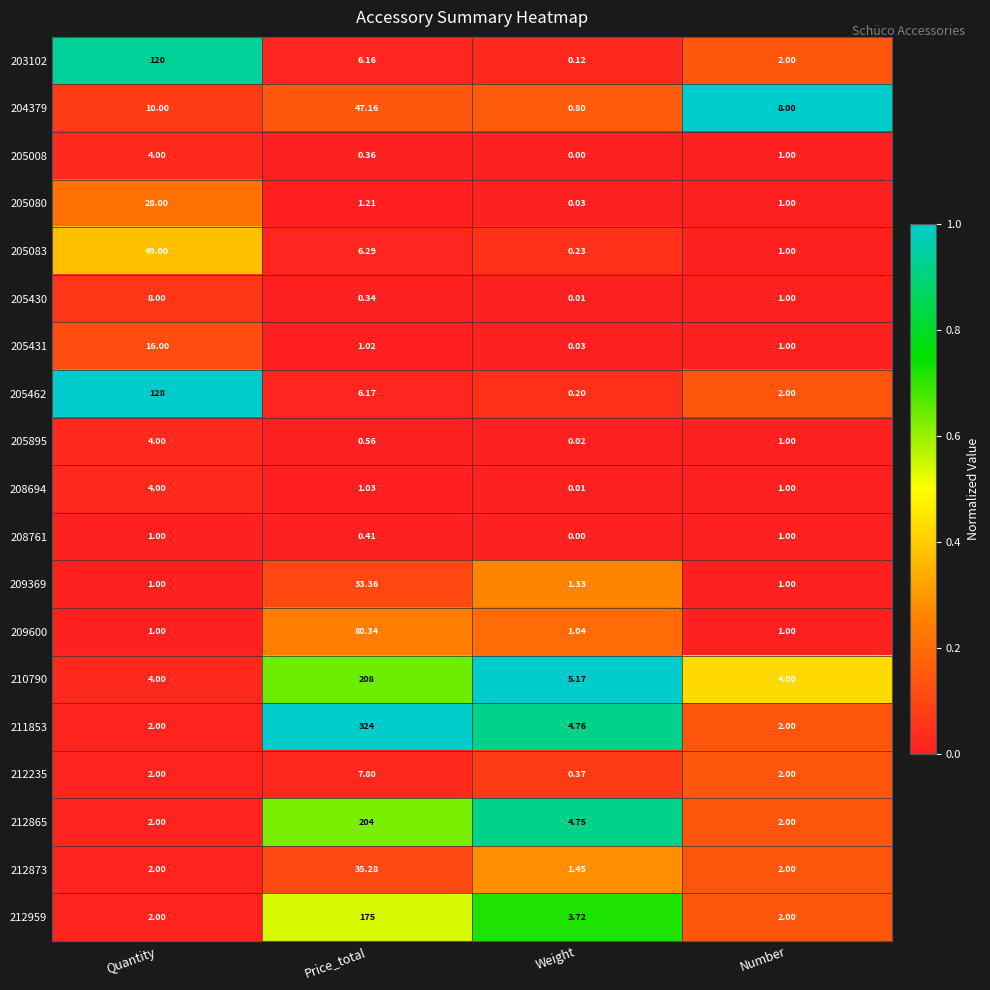

Which category has the lowest value in the 205895 series?

Weight